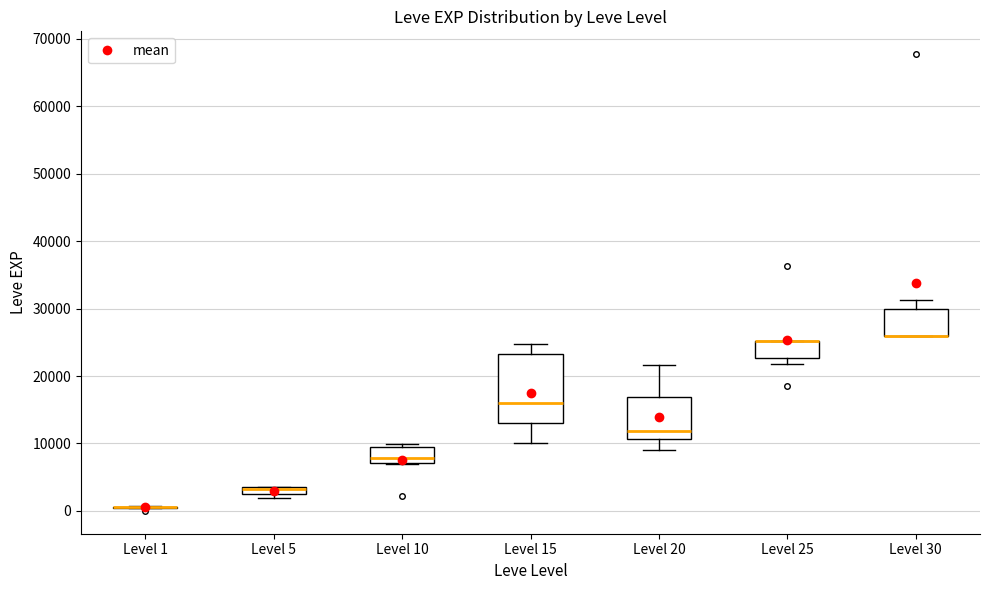

Which box is the tallest, from its lower edge to its upper edge?

Level 15